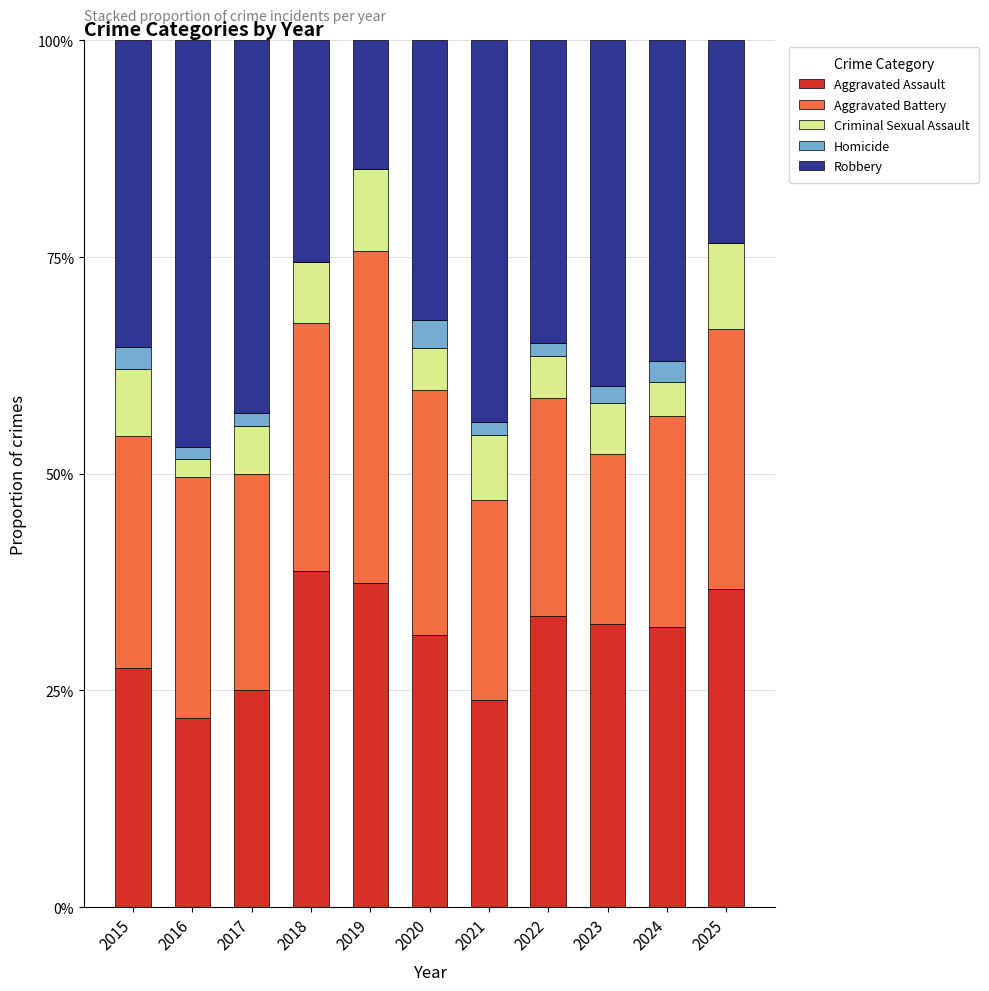

Are the bars horizontal?

No